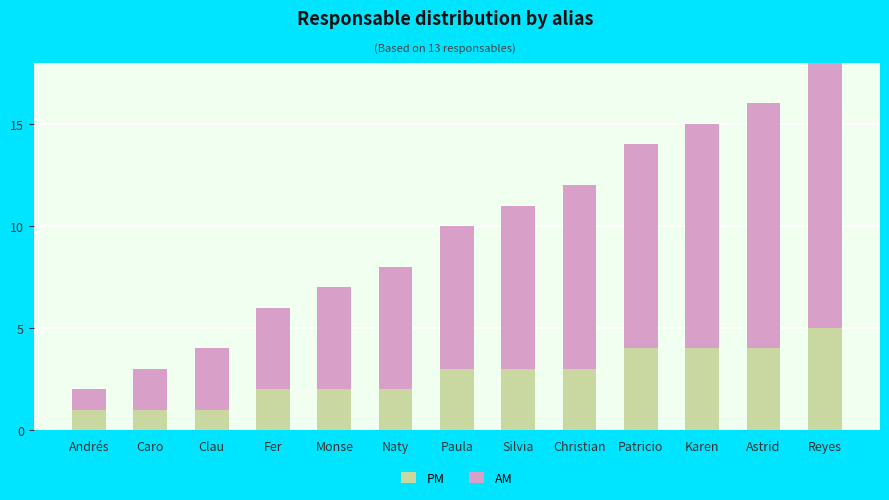

Which category has the highest value in the PM series?

Reyes